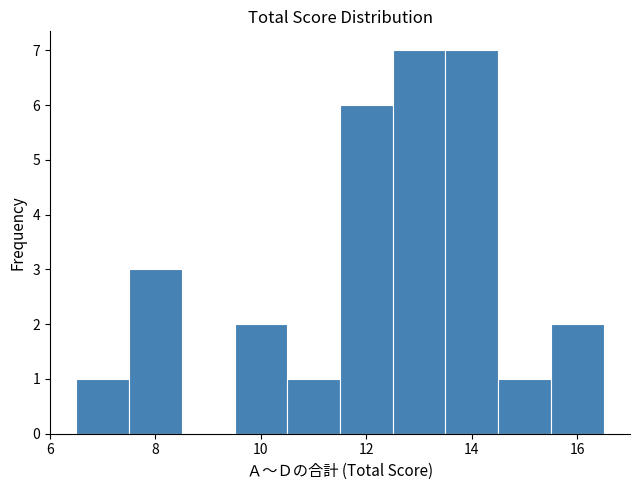

Reading left to right, list every bar in this chart as the range it spans on the x-axis followed by its height. Neither the bar edges nor the heights are printed on the chart, so give them approximately, as read against the axes.

6.5 to 7.5: 1
7.5 to 8.5: 3
8.5 to 9.5: 0
9.5 to 10.5: 2
10.5 to 11.5: 1
11.5 to 12.5: 6
12.5 to 13.5: 7
13.5 to 14.5: 7
14.5 to 15.5: 1
15.5 to 16.5: 2